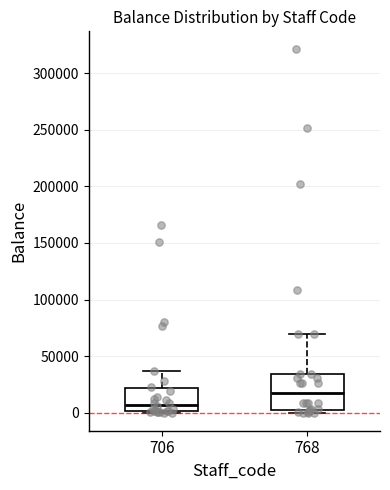

Reading left to right, transcribe this box plot: for each box, give where its median line is, the range the box spans, and where its two whiskers end, as read against the y-axis. The values are not printed on the chart, so give them approximately, as read against the axis.

706: median 5000, box 0 to 20000, whiskers 0 to 35000
768: median 15000, box 0 to 35000, whiskers 0 (just below the box's lower edge) to 70000